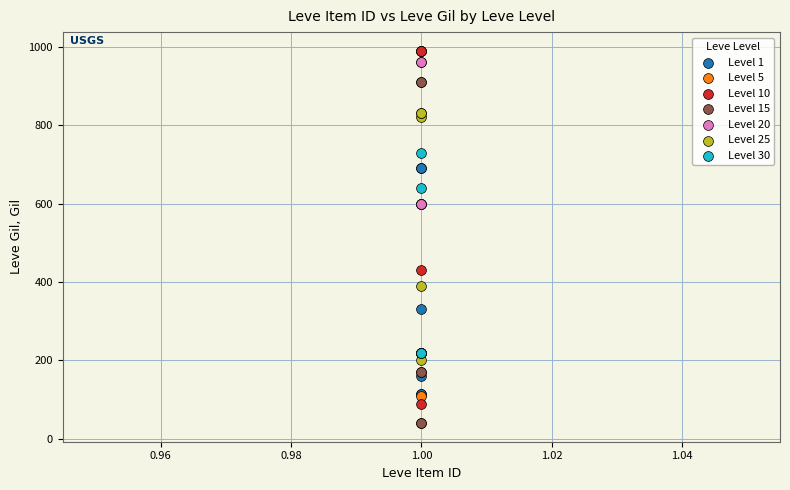

Which series contains the lowest Y value?

Level 15